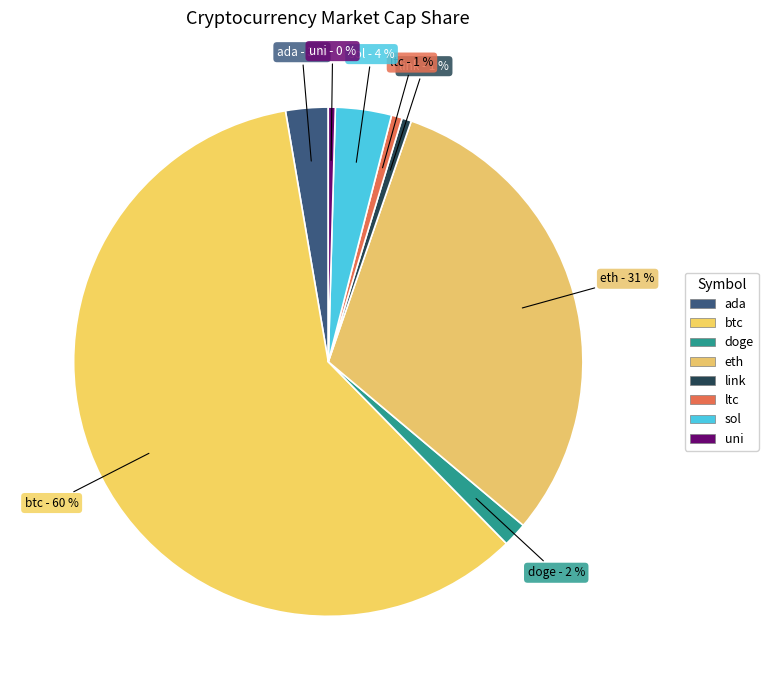

What is the majority slice?

btc